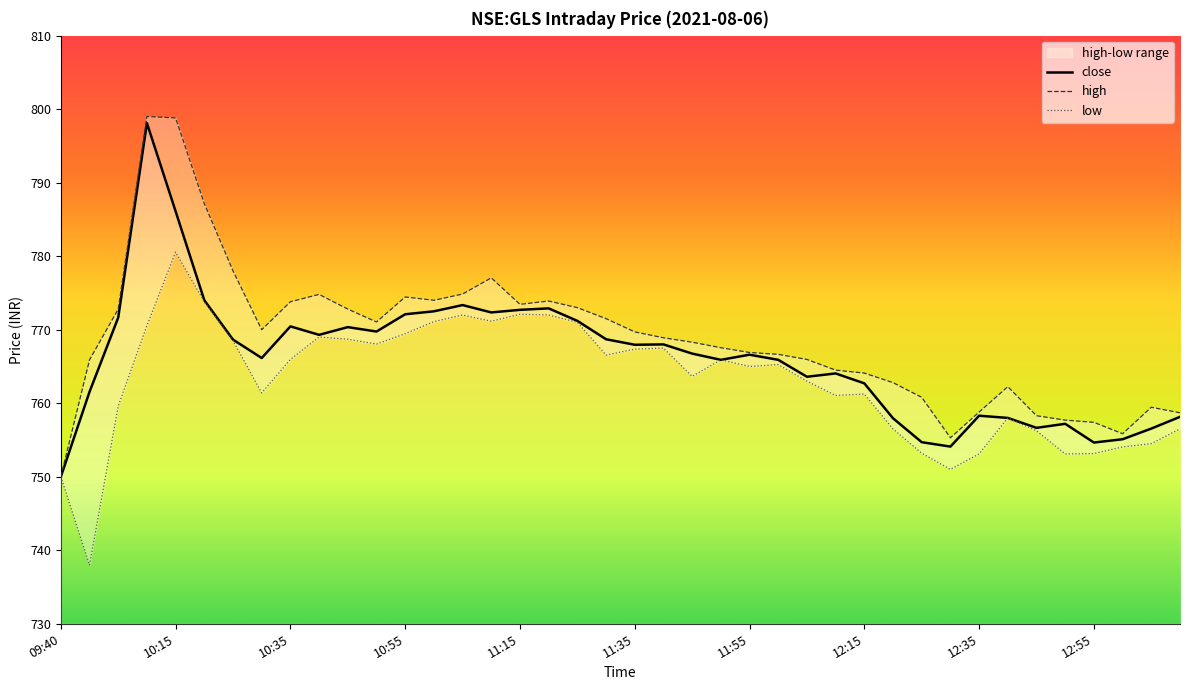

True or false: close has a value of 762.7 at 12:15.

True